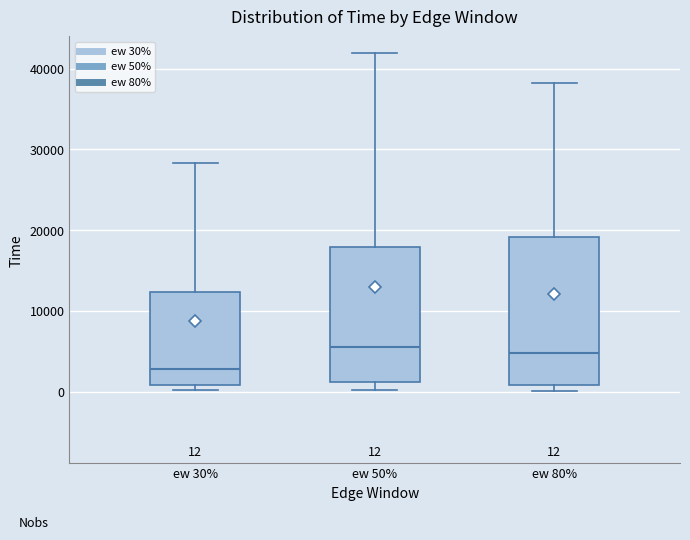

Comparing the boxes themselves (not the whiskers), which one is the tallest?

ew 80%